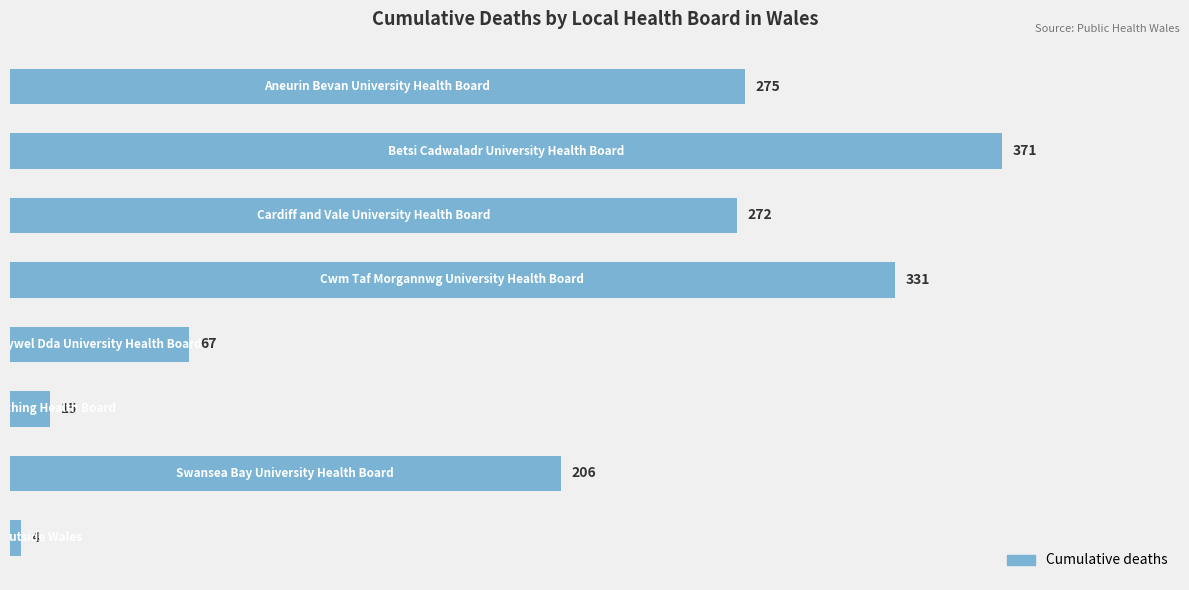

Are the bars grouped side by side (vs. stacked)?

No